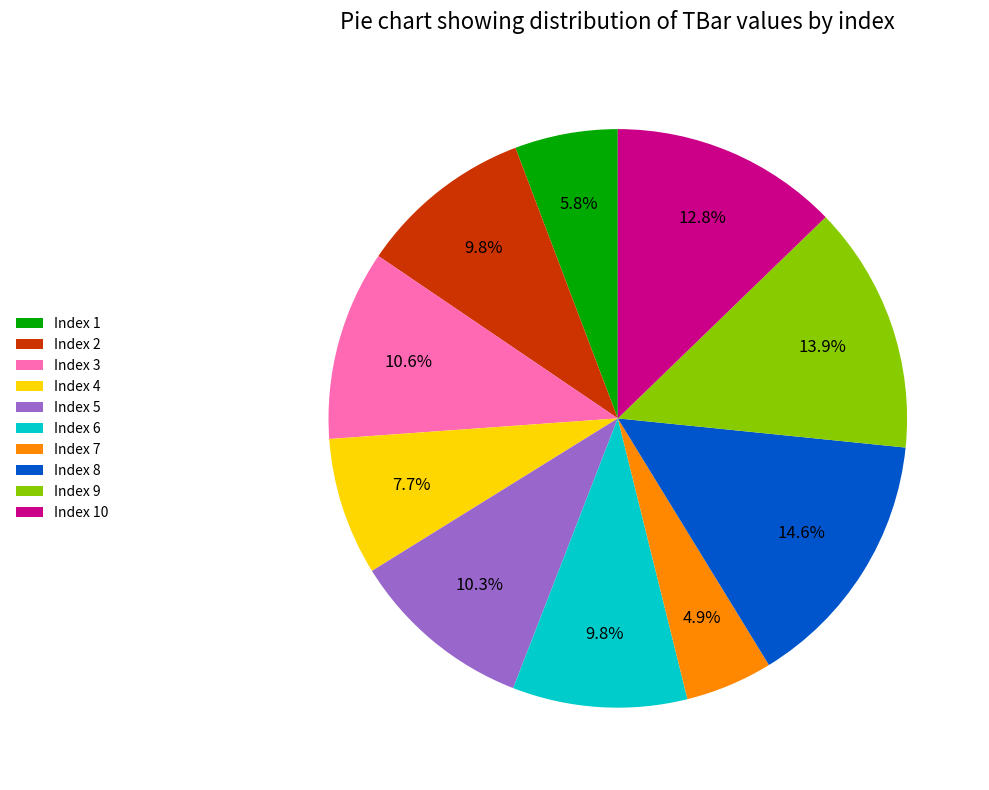

Between Index 5 and Index 6, which is larger?

Index 5